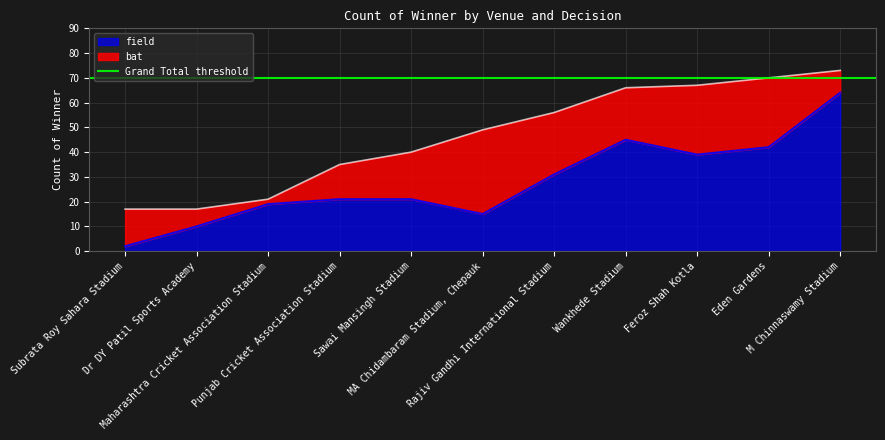

Which has a higher value, Wankhede Stadium or Dr DY Patil Sports Academy?

Wankhede Stadium